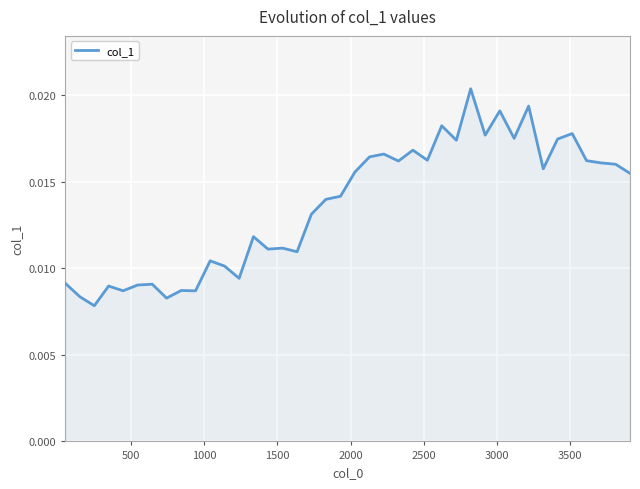

How many lines are shown in the chart?

1